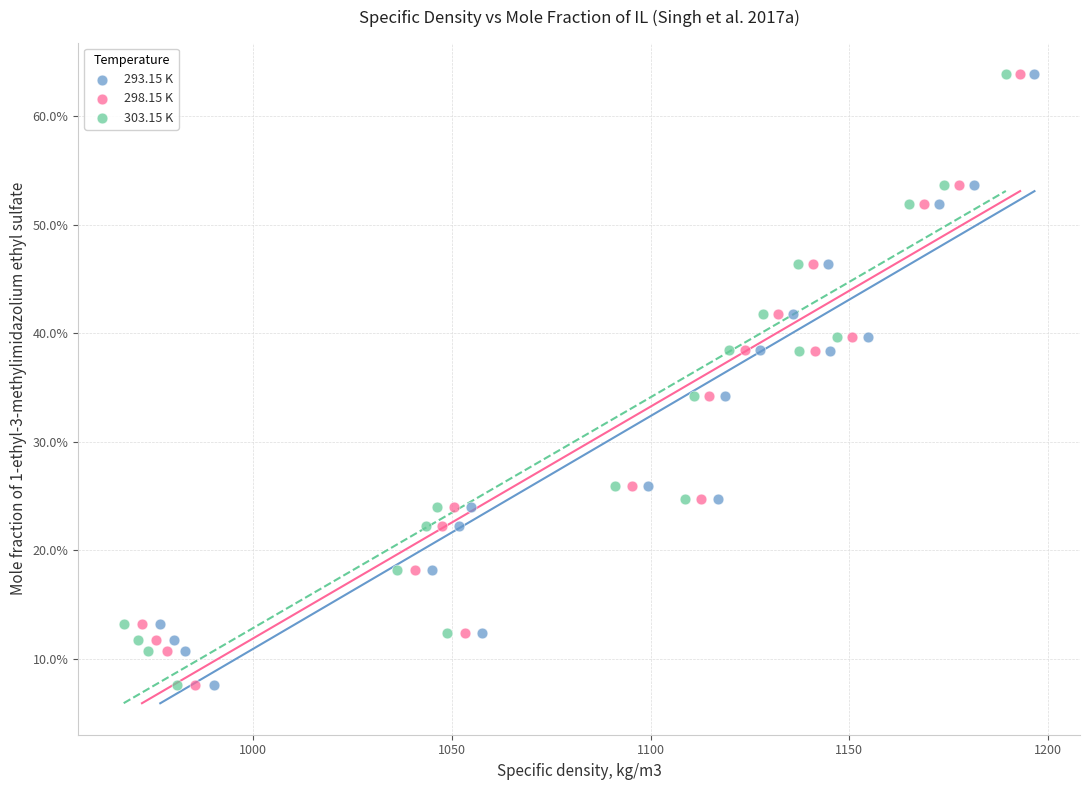

What are all the series names shown in the legend?

293.15 K, 298.15 K, 303.15 K